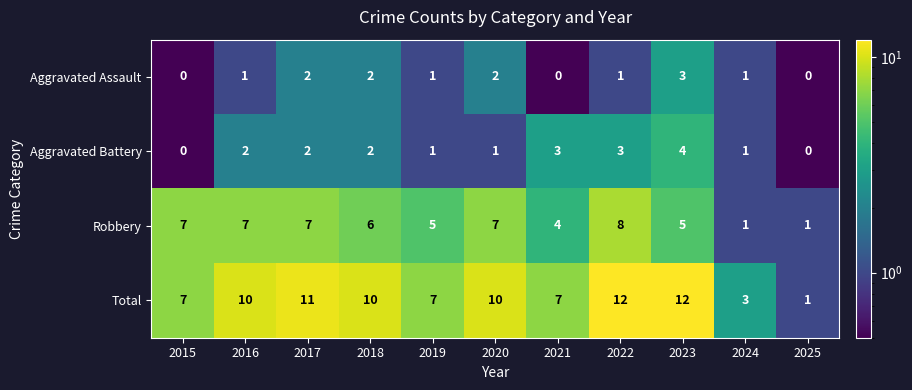

The Aggravated Assault series shows 0 at 2022. True or false?

False